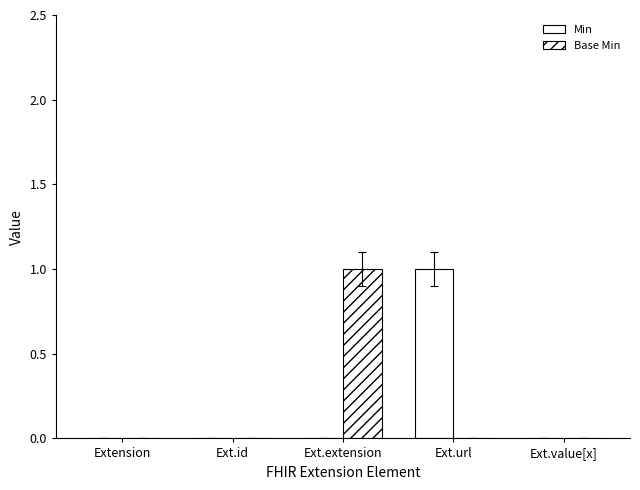

Reading right to left, list all the values displayed in this chart.

Min: 0	1	0	0	0
Base Min: 0	0	1	0	0